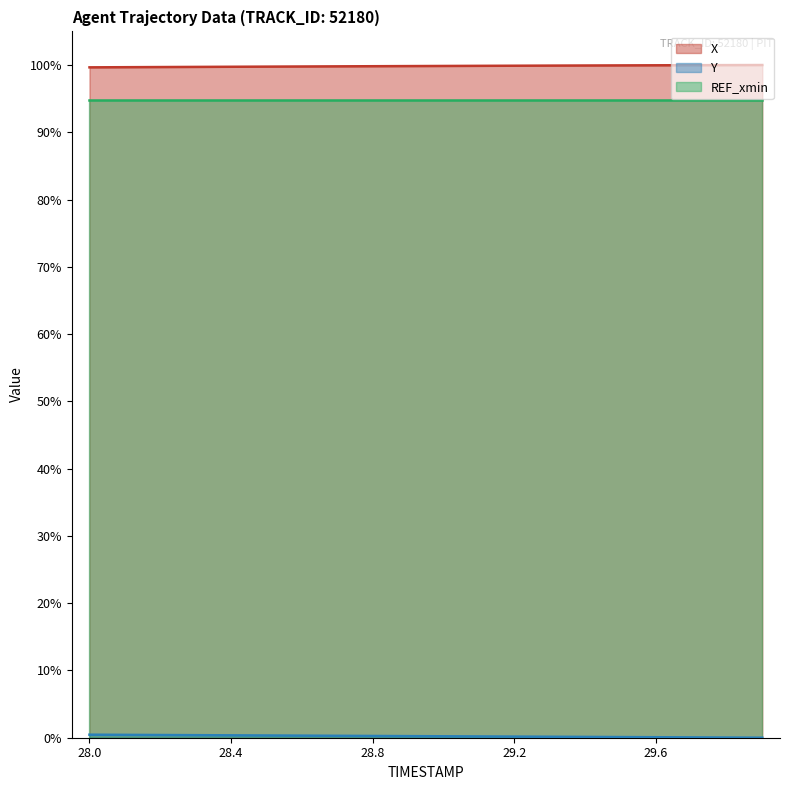

What is the label of the 14th point from the left?

29.3